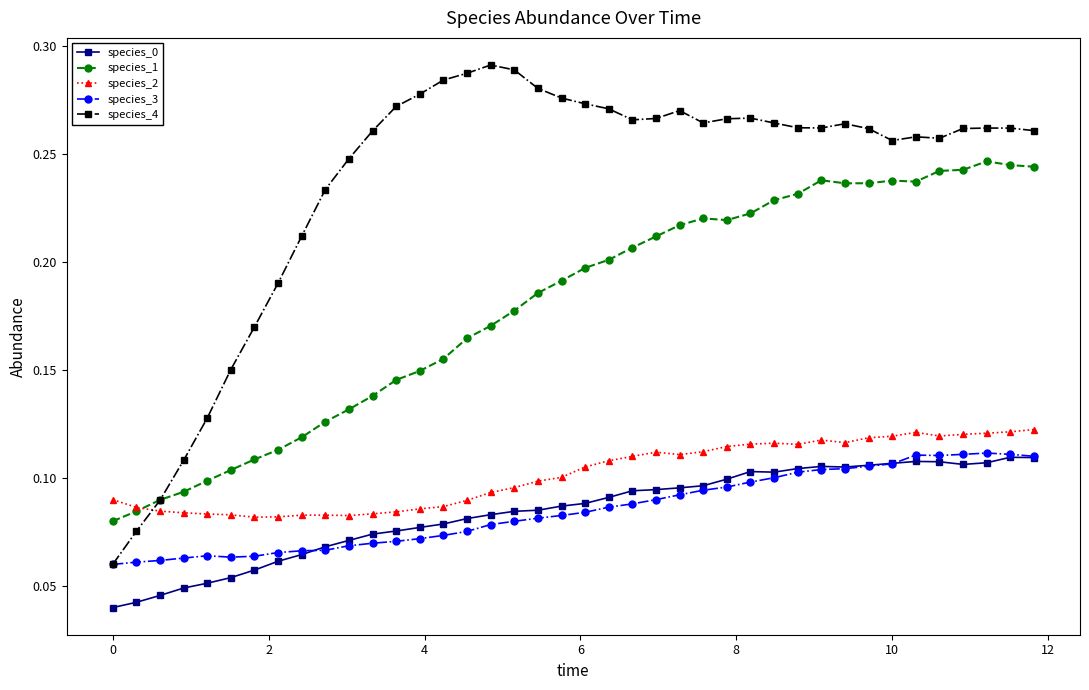

At how many categories does at least one series exceed 0?

40